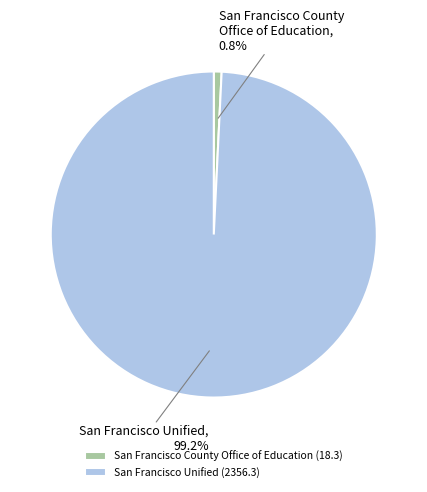

Is it true that San Francisco Unified is 93% of the pie?

False